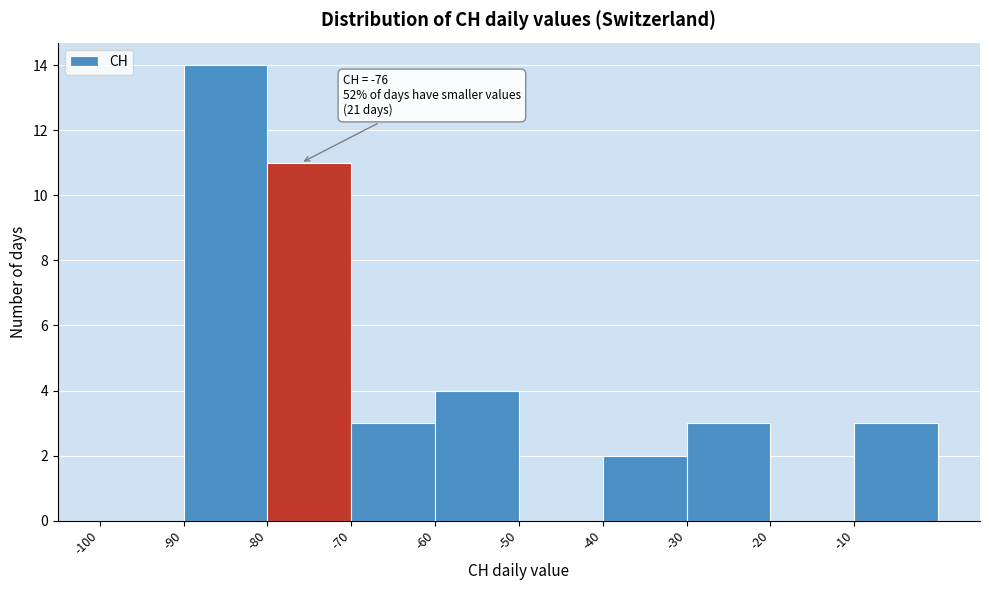

Which range on the x-axis has the tallest bar?

-90 to -80